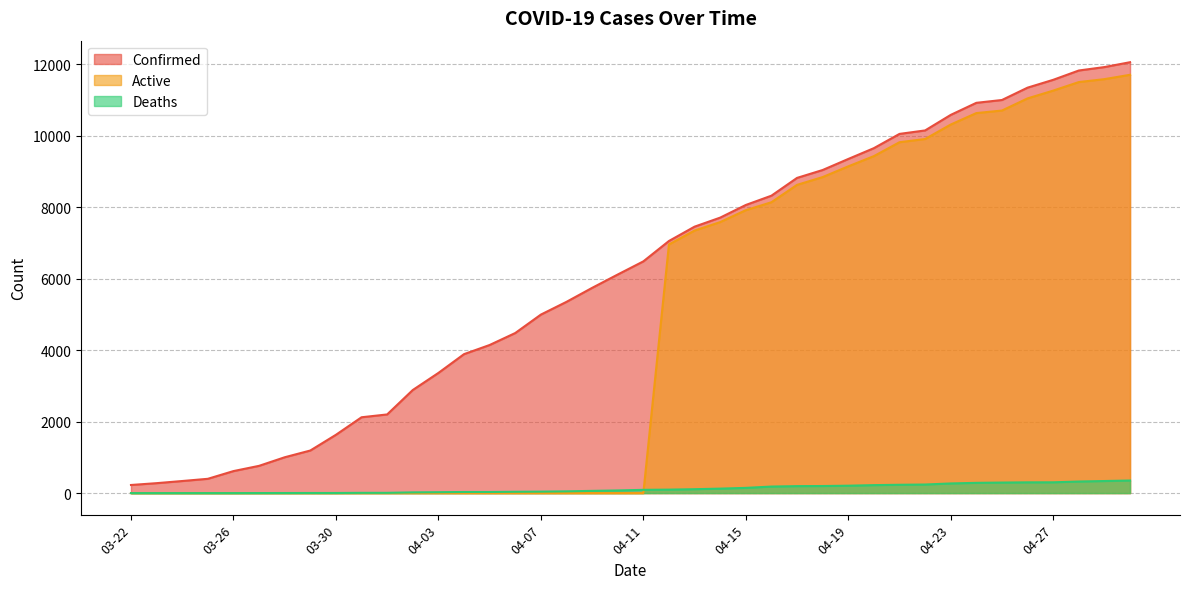

Does the chart display data point markers on the line(s)?

No